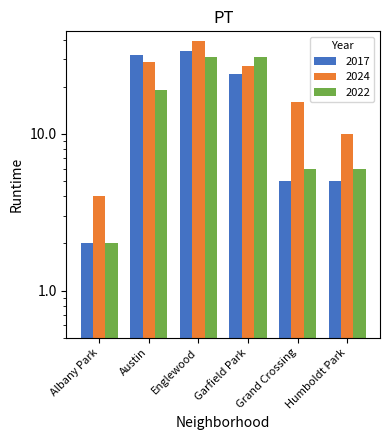

What is the maximum value for 2022?

31